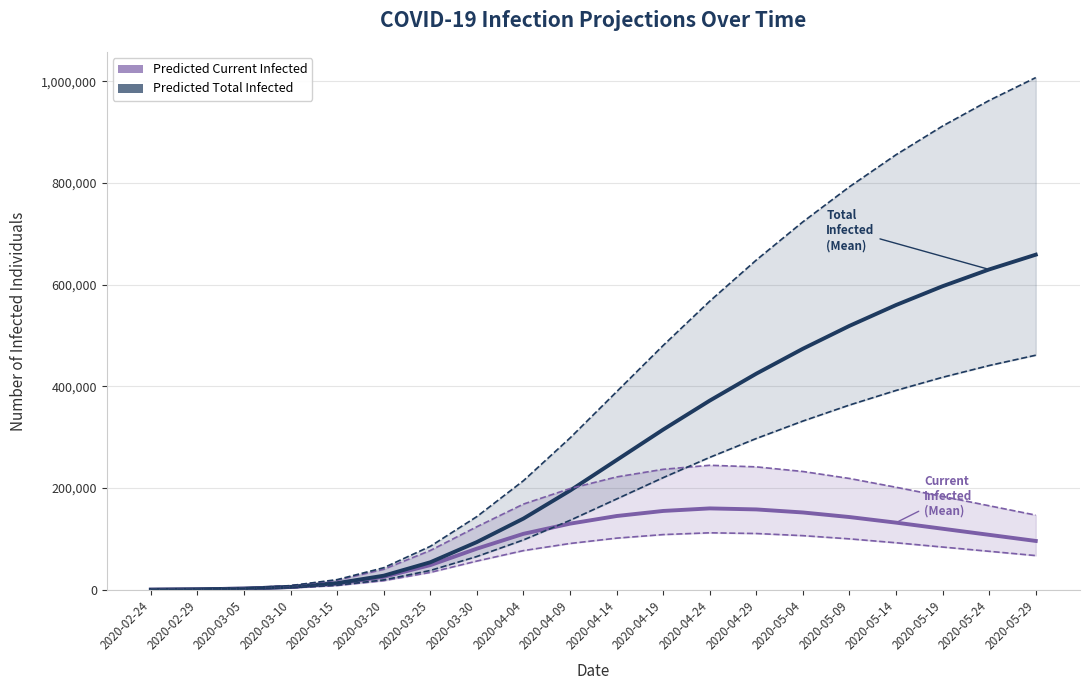

What is the total value across all series at 2020-05-14?

2233600